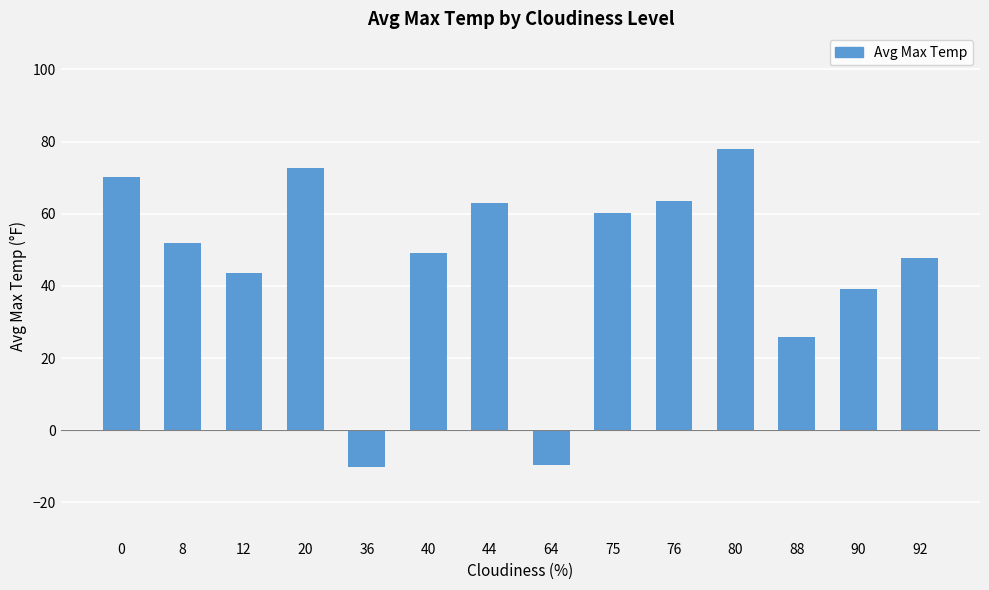

True or false: the data shows 23.4 at 12.

False